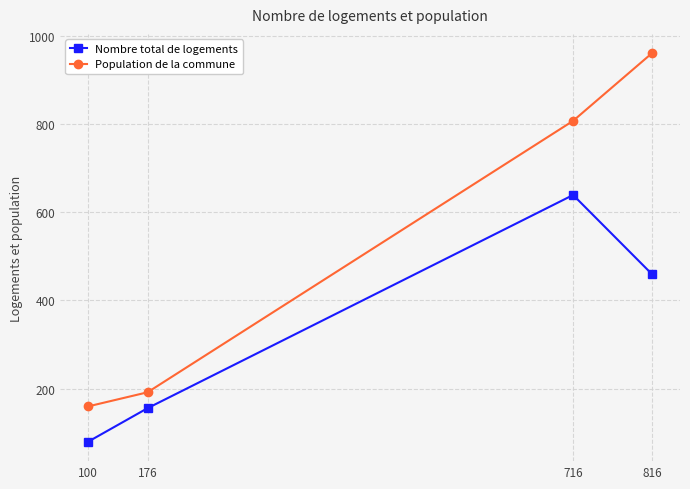

True or false: Population de la commune and Nombre total de logements intersect in this chart.

False